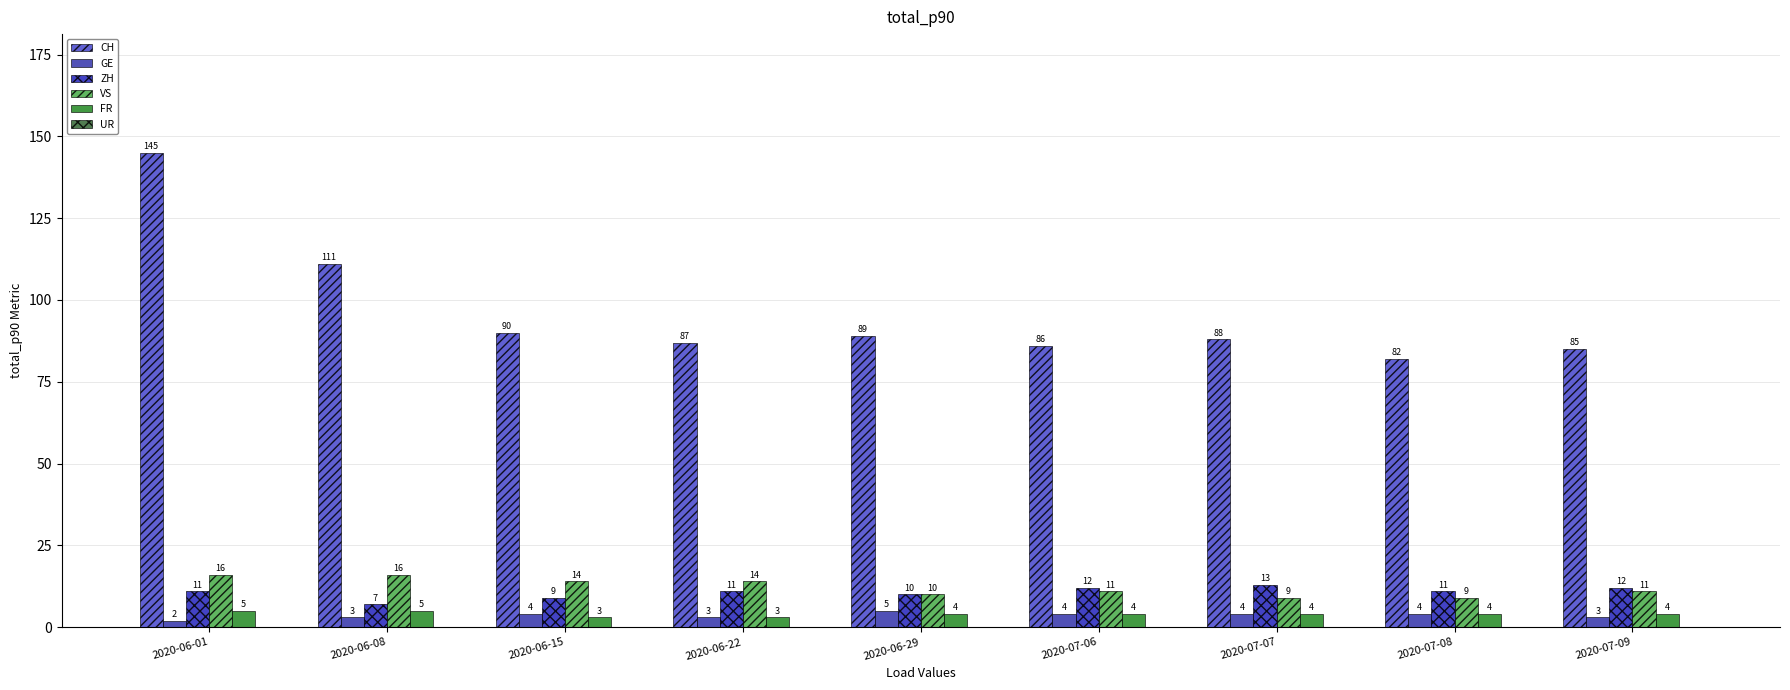

What position from the left is 2020-07-07?

7